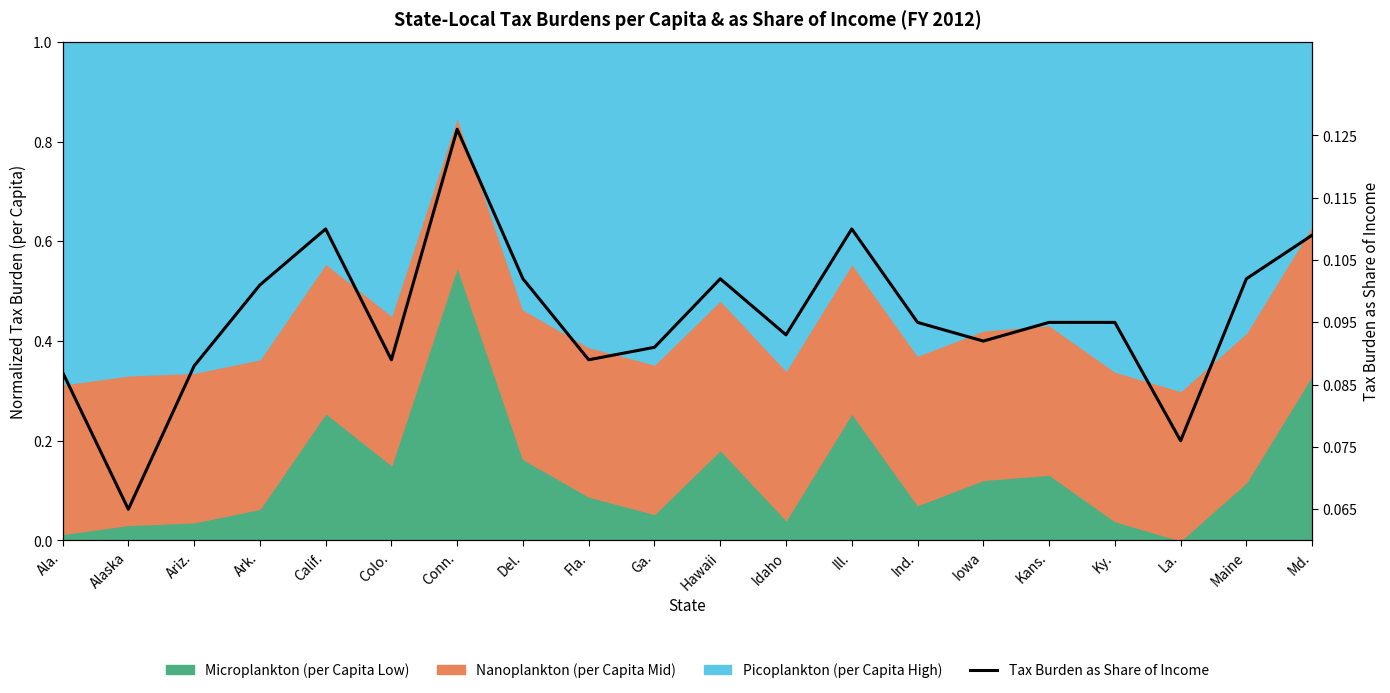

Reading left to right, transcribe all the data shown in this chart.

Ala.=0.1	Alaska=0.1	Ariz.=0.1	Ark.=0.1	Calif.=0.1	Colo.=0.1	Conn.=0.1	Del.=0.1	Fla.=0.1	Ga.=0.1	Hawaii=0.1	Idaho=0.1	Ill.=0.1	Ind.=0.1	Iowa=0.1	Kans.=0.1	Ky.=0.1	La.=0.1	Maine=0.1	Md.=0.1